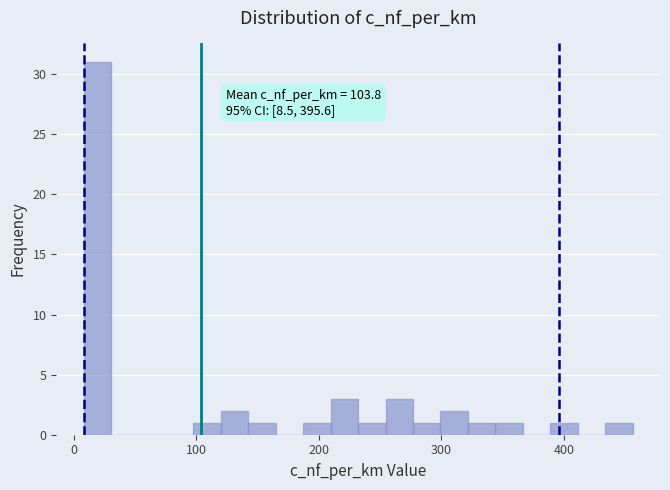

Read against the x-axis, roughly where is the centre of the tallest bar?

20